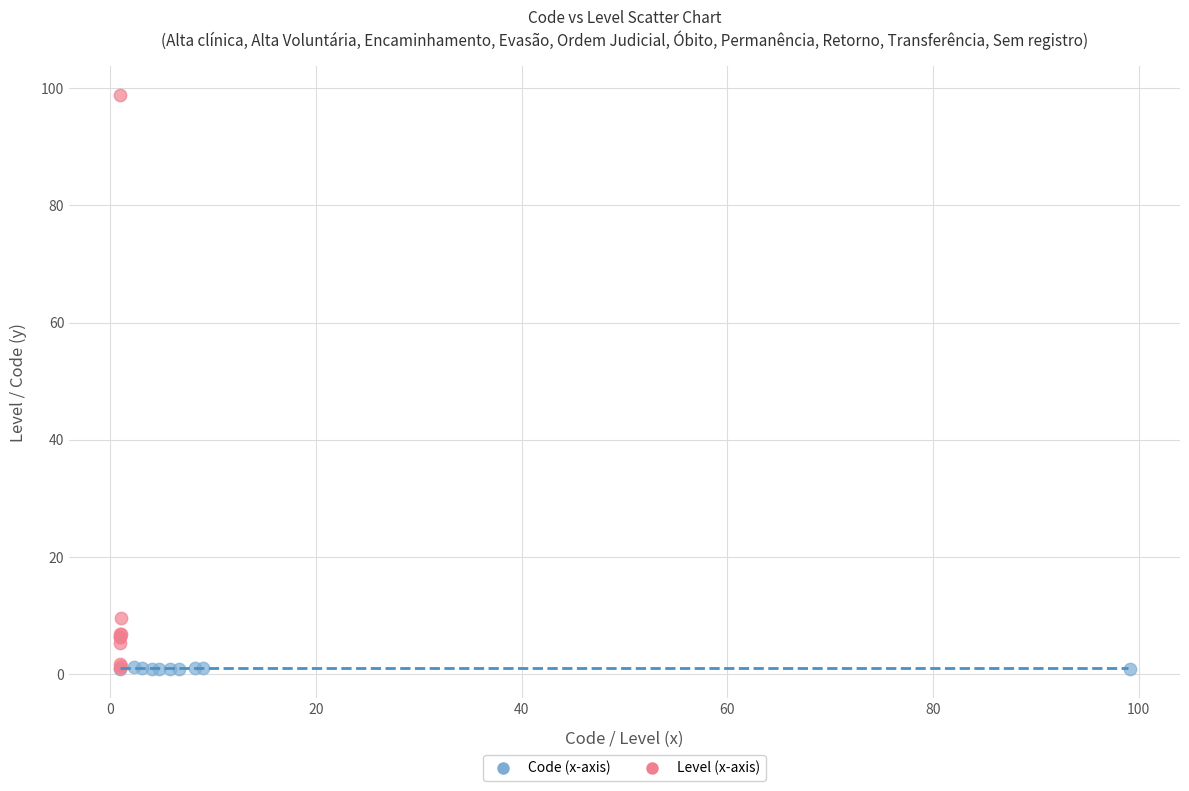

Which series reaches the maximum Y coordinate?

Level (x-axis)